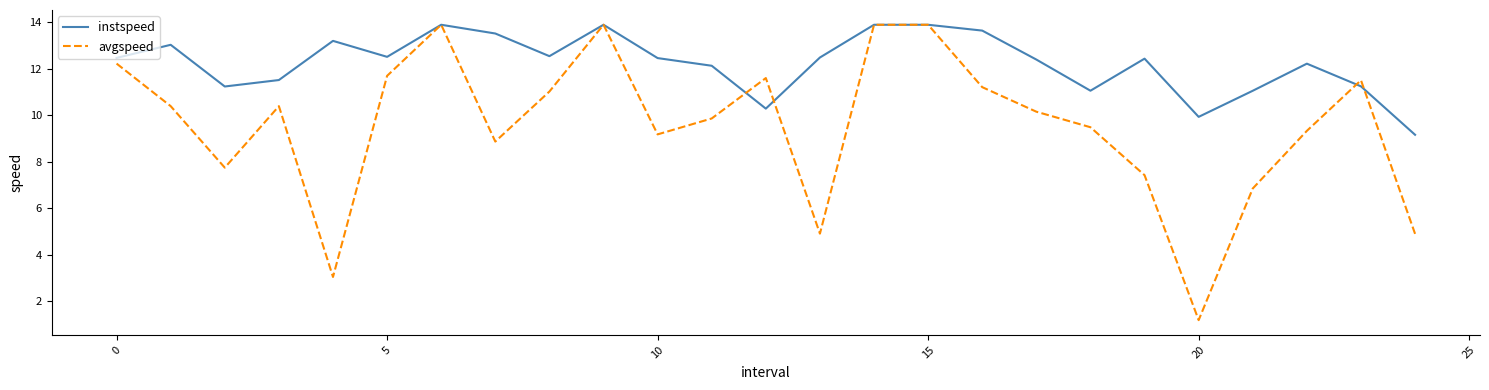

What are all the series names shown in the legend?

instspeed, avgspeed